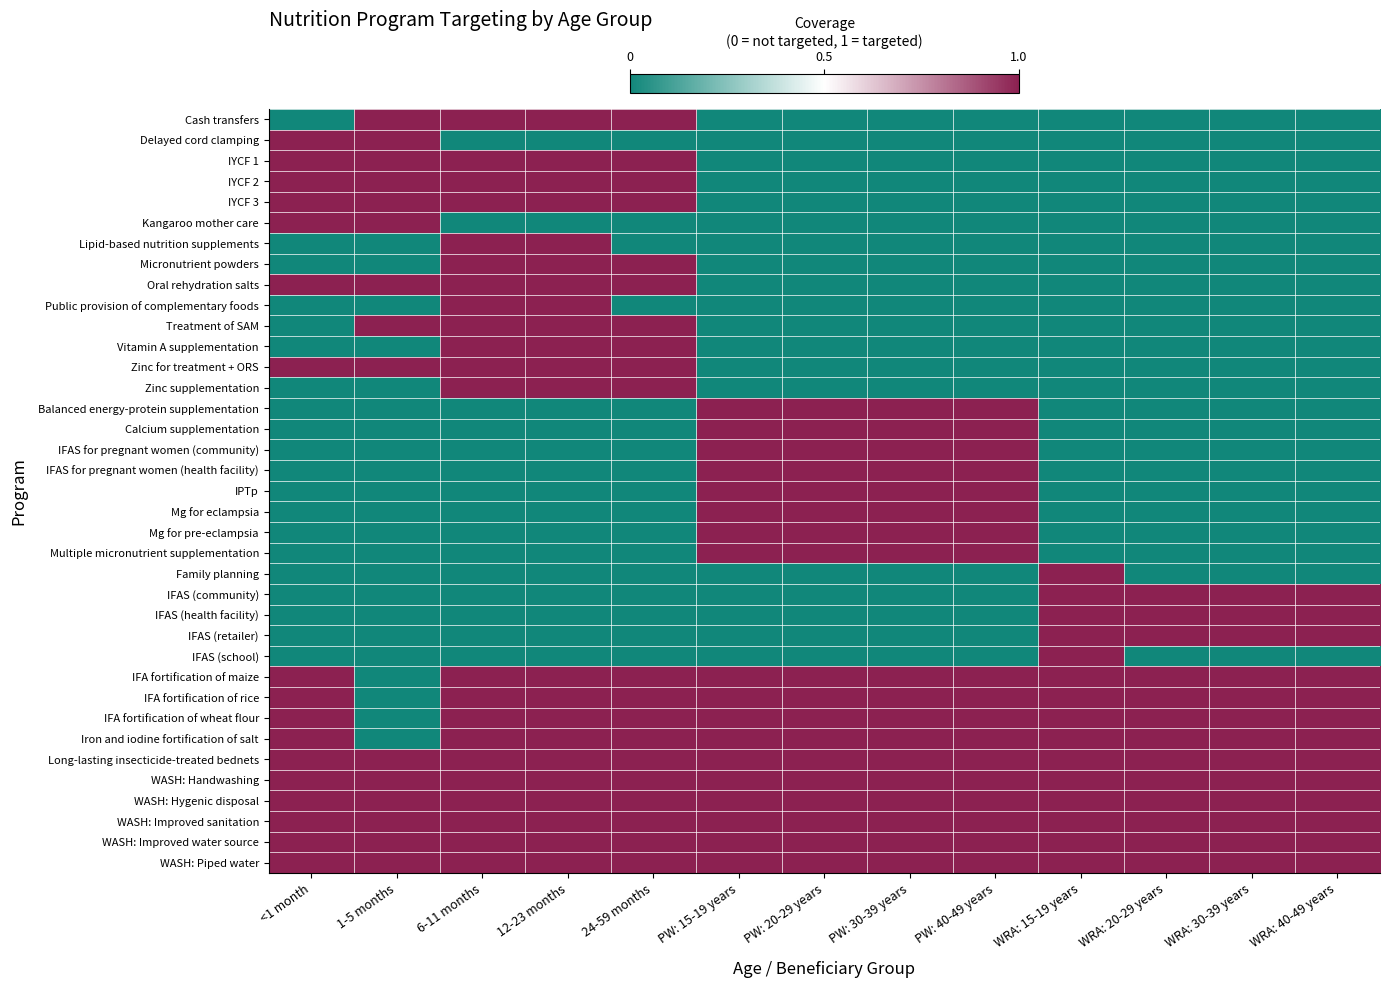

Reading left to right, transcribe all the data shown in this chart.

Cash transfers: <1 month=0	1-5 months=1	6-11 months=1	12-23 months=1	24-59 months=1	PW: 15-19 years=0	PW: 20-29 years=0	PW: 30-39 years=0	PW: 40-49 years=0	WRA: 15-19 years=0	WRA: 20-29 years=0	WRA: 30-39 years=0	WRA: 40-49 years=0
Delayed cord clamping: <1 month=1	1-5 months=1	6-11 months=0	12-23 months=0	24-59 months=0	PW: 15-19 years=0	PW: 20-29 years=0	PW: 30-39 years=0	PW: 40-49 years=0	WRA: 15-19 years=0	WRA: 20-29 years=0	WRA: 30-39 years=0	WRA: 40-49 years=0
IYCF 1: <1 month=1	1-5 months=1	6-11 months=1	12-23 months=1	24-59 months=1	PW: 15-19 years=0	PW: 20-29 years=0	PW: 30-39 years=0	PW: 40-49 years=0	WRA: 15-19 years=0	WRA: 20-29 years=0	WRA: 30-39 years=0	WRA: 40-49 years=0
IYCF 2: <1 month=1	1-5 months=1	6-11 months=1	12-23 months=1	24-59 months=1	PW: 15-19 years=0	PW: 20-29 years=0	PW: 30-39 years=0	PW: 40-49 years=0	WRA: 15-19 years=0	WRA: 20-29 years=0	WRA: 30-39 years=0	WRA: 40-49 years=0
IYCF 3: <1 month=1	1-5 months=1	6-11 months=1	12-23 months=1	24-59 months=1	PW: 15-19 years=0	PW: 20-29 years=0	PW: 30-39 years=0	PW: 40-49 years=0	WRA: 15-19 years=0	WRA: 20-29 years=0	WRA: 30-39 years=0	WRA: 40-49 years=0
Kangaroo mother care: <1 month=1	1-5 months=1	6-11 months=0	12-23 months=0	24-59 months=0	PW: 15-19 years=0	PW: 20-29 years=0	PW: 30-39 years=0	PW: 40-49 years=0	WRA: 15-19 years=0	WRA: 20-29 years=0	WRA: 30-39 years=0	WRA: 40-49 years=0
Lipid-based nutrition supplements: <1 month=0	1-5 months=0	6-11 months=1	12-23 months=1	24-59 months=0	PW: 15-19 years=0	PW: 20-29 years=0	PW: 30-39 years=0	PW: 40-49 years=0	WRA: 15-19 years=0	WRA: 20-29 years=0	WRA: 30-39 years=0	WRA: 40-49 years=0
Micronutrient powders: <1 month=0	1-5 months=0	6-11 months=1	12-23 months=1	24-59 months=1	PW: 15-19 years=0	PW: 20-29 years=0	PW: 30-39 years=0	PW: 40-49 years=0	WRA: 15-19 years=0	WRA: 20-29 years=0	WRA: 30-39 years=0	WRA: 40-49 years=0
Oral rehydration salts: <1 month=1	1-5 months=1	6-11 months=1	12-23 months=1	24-59 months=1	PW: 15-19 years=0	PW: 20-29 years=0	PW: 30-39 years=0	PW: 40-49 years=0	WRA: 15-19 years=0	WRA: 20-29 years=0	WRA: 30-39 years=0	WRA: 40-49 years=0
Public provision of complementary foods: <1 month=0	1-5 months=0	6-11 months=1	12-23 months=1	24-59 months=0	PW: 15-19 years=0	PW: 20-29 years=0	PW: 30-39 years=0	PW: 40-49 years=0	WRA: 15-19 years=0	WRA: 20-29 years=0	WRA: 30-39 years=0	WRA: 40-49 years=0
Treatment of SAM: <1 month=0	1-5 months=1	6-11 months=1	12-23 months=1	24-59 months=1	PW: 15-19 years=0	PW: 20-29 years=0	PW: 30-39 years=0	PW: 40-49 years=0	WRA: 15-19 years=0	WRA: 20-29 years=0	WRA: 30-39 years=0	WRA: 40-49 years=0
Vitamin A supplementation: <1 month=0	1-5 months=0	6-11 months=1	12-23 months=1	24-59 months=1	PW: 15-19 years=0	PW: 20-29 years=0	PW: 30-39 years=0	PW: 40-49 years=0	WRA: 15-19 years=0	WRA: 20-29 years=0	WRA: 30-39 years=0	WRA: 40-49 years=0
Zinc for treatment + ORS: <1 month=1	1-5 months=1	6-11 months=1	12-23 months=1	24-59 months=1	PW: 15-19 years=0	PW: 20-29 years=0	PW: 30-39 years=0	PW: 40-49 years=0	WRA: 15-19 years=0	WRA: 20-29 years=0	WRA: 30-39 years=0	WRA: 40-49 years=0
Zinc supplementation: <1 month=0	1-5 months=0	6-11 months=1	12-23 months=1	24-59 months=1	PW: 15-19 years=0	PW: 20-29 years=0	PW: 30-39 years=0	PW: 40-49 years=0	WRA: 15-19 years=0	WRA: 20-29 years=0	WRA: 30-39 years=0	WRA: 40-49 years=0
Balanced energy-protein supplementation: <1 month=0	1-5 months=0	6-11 months=0	12-23 months=0	24-59 months=0	PW: 15-19 years=1	PW: 20-29 years=1	PW: 30-39 years=1	PW: 40-49 years=1	WRA: 15-19 years=0	WRA: 20-29 years=0	WRA: 30-39 years=0	WRA: 40-49 years=0
Calcium supplementation: <1 month=0	1-5 months=0	6-11 months=0	12-23 months=0	24-59 months=0	PW: 15-19 years=1	PW: 20-29 years=1	PW: 30-39 years=1	PW: 40-49 years=1	WRA: 15-19 years=0	WRA: 20-29 years=0	WRA: 30-39 years=0	WRA: 40-49 years=0
IFAS for pregnant women (community): <1 month=0	1-5 months=0	6-11 months=0	12-23 months=0	24-59 months=0	PW: 15-19 years=1	PW: 20-29 years=1	PW: 30-39 years=1	PW: 40-49 years=1	WRA: 15-19 years=0	WRA: 20-29 years=0	WRA: 30-39 years=0	WRA: 40-49 years=0
IFAS for pregnant women (health facility): <1 month=0	1-5 months=0	6-11 months=0	12-23 months=0	24-59 months=0	PW: 15-19 years=1	PW: 20-29 years=1	PW: 30-39 years=1	PW: 40-49 years=1	WRA: 15-19 years=0	WRA: 20-29 years=0	WRA: 30-39 years=0	WRA: 40-49 years=0
IPTp: <1 month=0	1-5 months=0	6-11 months=0	12-23 months=0	24-59 months=0	PW: 15-19 years=1	PW: 20-29 years=1	PW: 30-39 years=1	PW: 40-49 years=1	WRA: 15-19 years=0	WRA: 20-29 years=0	WRA: 30-39 years=0	WRA: 40-49 years=0
Mg for eclampsia: <1 month=0	1-5 months=0	6-11 months=0	12-23 months=0	24-59 months=0	PW: 15-19 years=1	PW: 20-29 years=1	PW: 30-39 years=1	PW: 40-49 years=1	WRA: 15-19 years=0	WRA: 20-29 years=0	WRA: 30-39 years=0	WRA: 40-49 years=0
Mg for pre-eclampsia: <1 month=0	1-5 months=0	6-11 months=0	12-23 months=0	24-59 months=0	PW: 15-19 years=1	PW: 20-29 years=1	PW: 30-39 years=1	PW: 40-49 years=1	WRA: 15-19 years=0	WRA: 20-29 years=0	WRA: 30-39 years=0	WRA: 40-49 years=0
Multiple micronutrient supplementation: <1 month=0	1-5 months=0	6-11 months=0	12-23 months=0	24-59 months=0	PW: 15-19 years=1	PW: 20-29 years=1	PW: 30-39 years=1	PW: 40-49 years=1	WRA: 15-19 years=0	WRA: 20-29 years=0	WRA: 30-39 years=0	WRA: 40-49 years=0
Family planning: <1 month=0	1-5 months=0	6-11 months=0	12-23 months=0	24-59 months=0	PW: 15-19 years=0	PW: 20-29 years=0	PW: 30-39 years=0	PW: 40-49 years=0	WRA: 15-19 years=1	WRA: 20-29 years=0	WRA: 30-39 years=0	WRA: 40-49 years=0
IFAS (community): <1 month=0	1-5 months=0	6-11 months=0	12-23 months=0	24-59 months=0	PW: 15-19 years=0	PW: 20-29 years=0	PW: 30-39 years=0	PW: 40-49 years=0	WRA: 15-19 years=1	WRA: 20-29 years=1	WRA: 30-39 years=1	WRA: 40-49 years=1
IFAS (health facility): <1 month=0	1-5 months=0	6-11 months=0	12-23 months=0	24-59 months=0	PW: 15-19 years=0	PW: 20-29 years=0	PW: 30-39 years=0	PW: 40-49 years=0	WRA: 15-19 years=1	WRA: 20-29 years=1	WRA: 30-39 years=1	WRA: 40-49 years=1
IFAS (retailer): <1 month=0	1-5 months=0	6-11 months=0	12-23 months=0	24-59 months=0	PW: 15-19 years=0	PW: 20-29 years=0	PW: 30-39 years=0	PW: 40-49 years=0	WRA: 15-19 years=1	WRA: 20-29 years=1	WRA: 30-39 years=1	WRA: 40-49 years=1
IFAS (school): <1 month=0	1-5 months=0	6-11 months=0	12-23 months=0	24-59 months=0	PW: 15-19 years=0	PW: 20-29 years=0	PW: 30-39 years=0	PW: 40-49 years=0	WRA: 15-19 years=1	WRA: 20-29 years=0	WRA: 30-39 years=0	WRA: 40-49 years=0
IFA fortification of maize: <1 month=1	1-5 months=0	6-11 months=1	12-23 months=1	24-59 months=1	PW: 15-19 years=1	PW: 20-29 years=1	PW: 30-39 years=1	PW: 40-49 years=1	WRA: 15-19 years=1	WRA: 20-29 years=1	WRA: 30-39 years=1	WRA: 40-49 years=1
IFA fortification of rice: <1 month=1	1-5 months=0	6-11 months=1	12-23 months=1	24-59 months=1	PW: 15-19 years=1	PW: 20-29 years=1	PW: 30-39 years=1	PW: 40-49 years=1	WRA: 15-19 years=1	WRA: 20-29 years=1	WRA: 30-39 years=1	WRA: 40-49 years=1
IFA fortification of wheat flour: <1 month=1	1-5 months=0	6-11 months=1	12-23 months=1	24-59 months=1	PW: 15-19 years=1	PW: 20-29 years=1	PW: 30-39 years=1	PW: 40-49 years=1	WRA: 15-19 years=1	WRA: 20-29 years=1	WRA: 30-39 years=1	WRA: 40-49 years=1
Iron and iodine fortification of salt: <1 month=1	1-5 months=0	6-11 months=1	12-23 months=1	24-59 months=1	PW: 15-19 years=1	PW: 20-29 years=1	PW: 30-39 years=1	PW: 40-49 years=1	WRA: 15-19 years=1	WRA: 20-29 years=1	WRA: 30-39 years=1	WRA: 40-49 years=1
Long-lasting insecticide-treated bednets: <1 month=1	1-5 months=1	6-11 months=1	12-23 months=1	24-59 months=1	PW: 15-19 years=1	PW: 20-29 years=1	PW: 30-39 years=1	PW: 40-49 years=1	WRA: 15-19 years=1	WRA: 20-29 years=1	WRA: 30-39 years=1	WRA: 40-49 years=1
WASH: Handwashing: <1 month=1	1-5 months=1	6-11 months=1	12-23 months=1	24-59 months=1	PW: 15-19 years=1	PW: 20-29 years=1	PW: 30-39 years=1	PW: 40-49 years=1	WRA: 15-19 years=1	WRA: 20-29 years=1	WRA: 30-39 years=1	WRA: 40-49 years=1
WASH: Hygenic disposal: <1 month=1	1-5 months=1	6-11 months=1	12-23 months=1	24-59 months=1	PW: 15-19 years=1	PW: 20-29 years=1	PW: 30-39 years=1	PW: 40-49 years=1	WRA: 15-19 years=1	WRA: 20-29 years=1	WRA: 30-39 years=1	WRA: 40-49 years=1
WASH: Improved sanitation: <1 month=1	1-5 months=1	6-11 months=1	12-23 months=1	24-59 months=1	PW: 15-19 years=1	PW: 20-29 years=1	PW: 30-39 years=1	PW: 40-49 years=1	WRA: 15-19 years=1	WRA: 20-29 years=1	WRA: 30-39 years=1	WRA: 40-49 years=1
WASH: Improved water source: <1 month=1	1-5 months=1	6-11 months=1	12-23 months=1	24-59 months=1	PW: 15-19 years=1	PW: 20-29 years=1	PW: 30-39 years=1	PW: 40-49 years=1	WRA: 15-19 years=1	WRA: 20-29 years=1	WRA: 30-39 years=1	WRA: 40-49 years=1
WASH: Piped water: <1 month=1	1-5 months=1	6-11 months=1	12-23 months=1	24-59 months=1	PW: 15-19 years=1	PW: 20-29 years=1	PW: 30-39 years=1	PW: 40-49 years=1	WRA: 15-19 years=1	WRA: 20-29 years=1	WRA: 30-39 years=1	WRA: 40-49 years=1